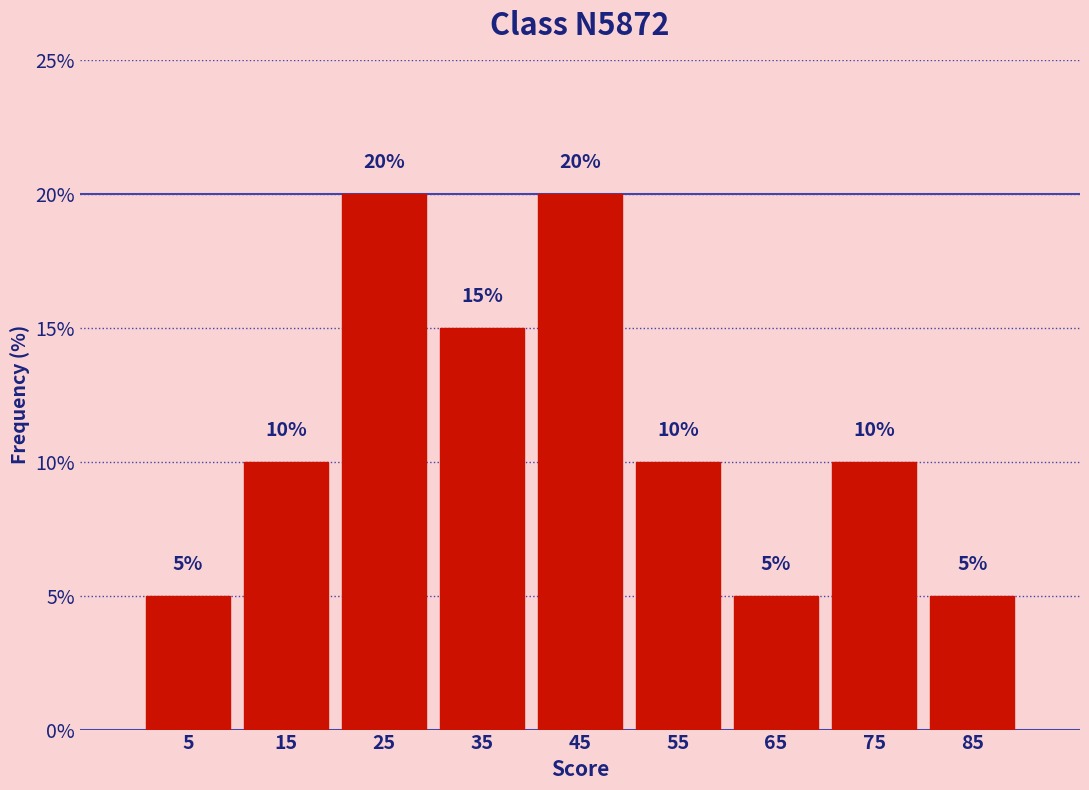

Reading left to right, transcribe this chart: for each bar, give the range it covers on the x-axis and its height.

0 to 10: 5
10 to 20: 10
20 to 30: 20
30 to 40: 15
40 to 50: 20
50 to 60: 10
60 to 70: 5
70 to 80: 10
80 to 90: 5